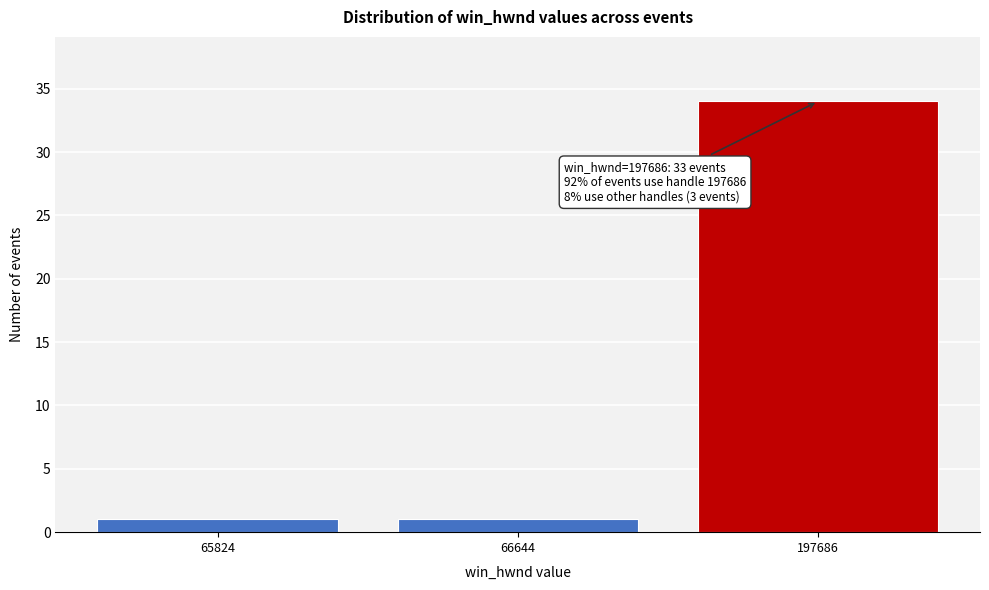

Reading left to right, list all the values displayed in this chart.

1	1	34